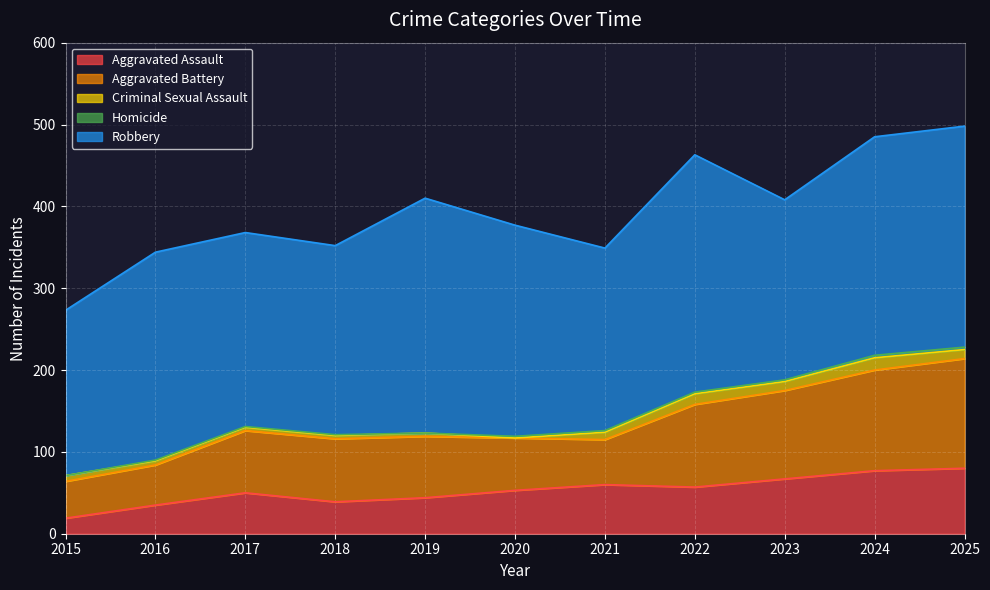

How many values in the Aggravated Assault series are below 53?

5